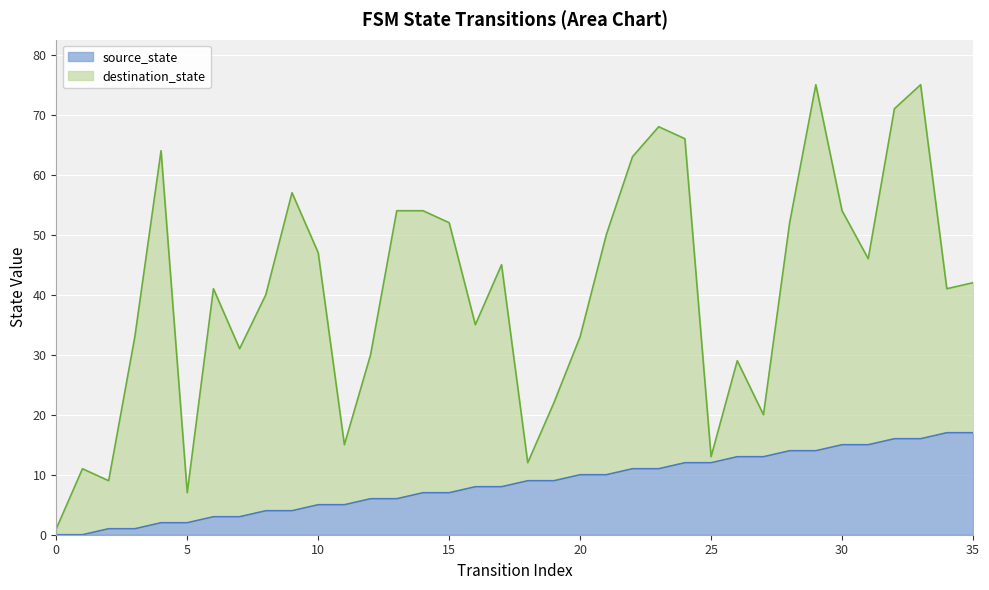

List the labels in order of value, smallest first.

0, 1, 2, 3, 4, 5, 6, 7, 8, 9, 10, 11, 12, 13, 14, 15, 16, 17, 18, 19, 20, 21, 22, 23, 24, 25, 26, 27, 28, 29, 30, 31, 32, 33, 34, 35